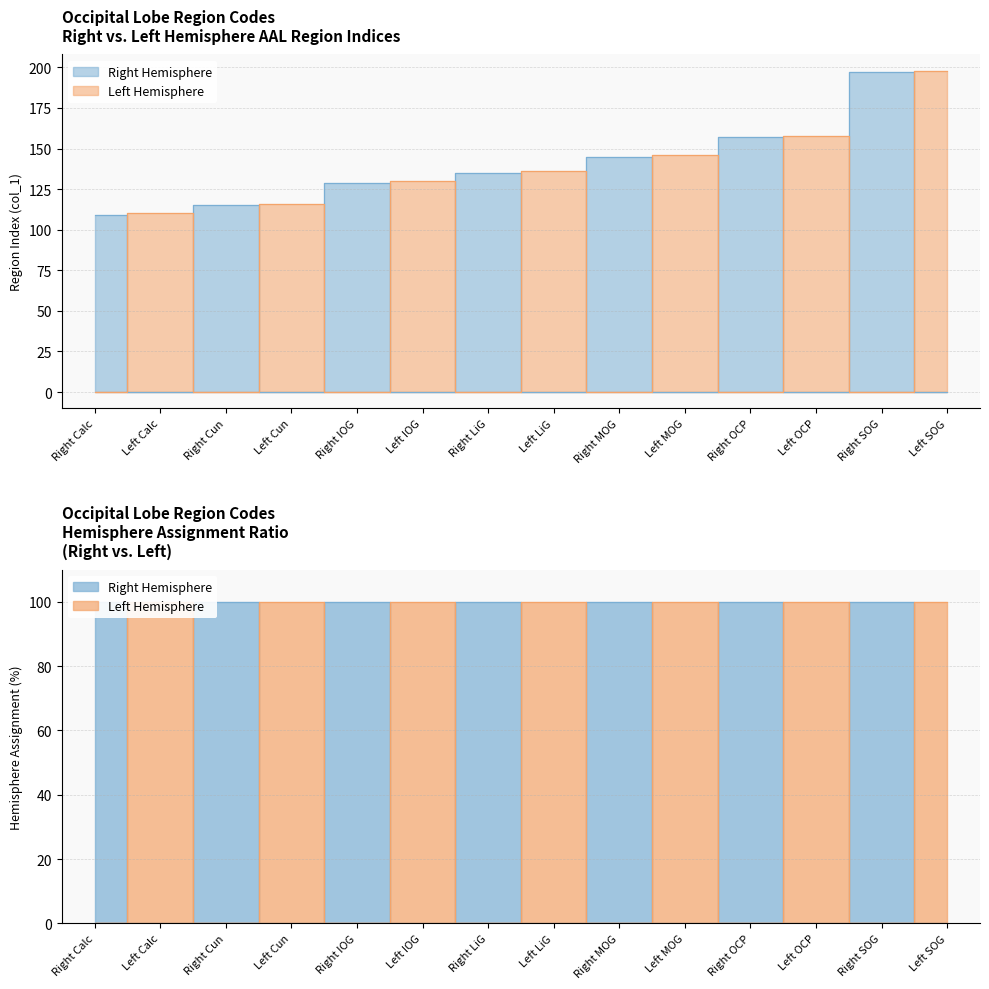

At which category is the sum across all series the highest?

Left SOG